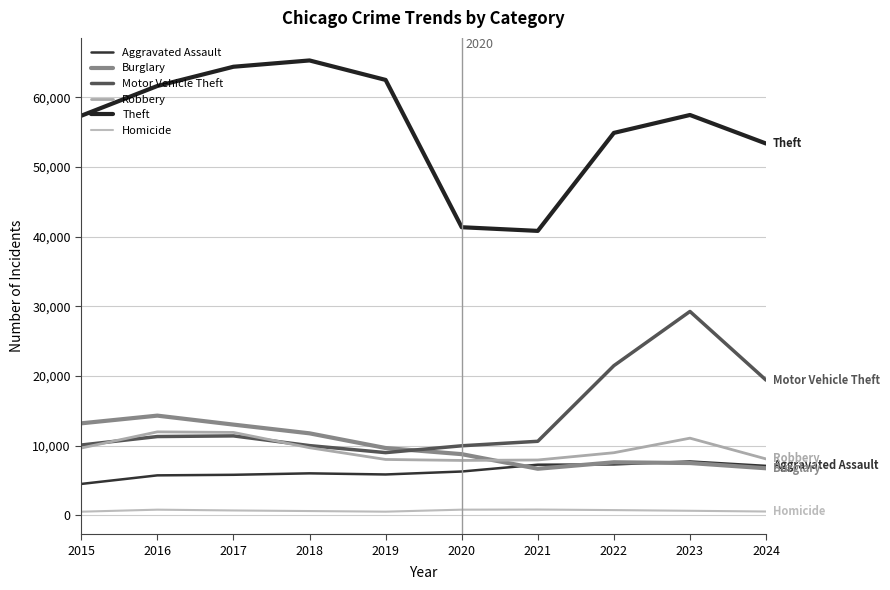

What is the greatest value displayed?

65290